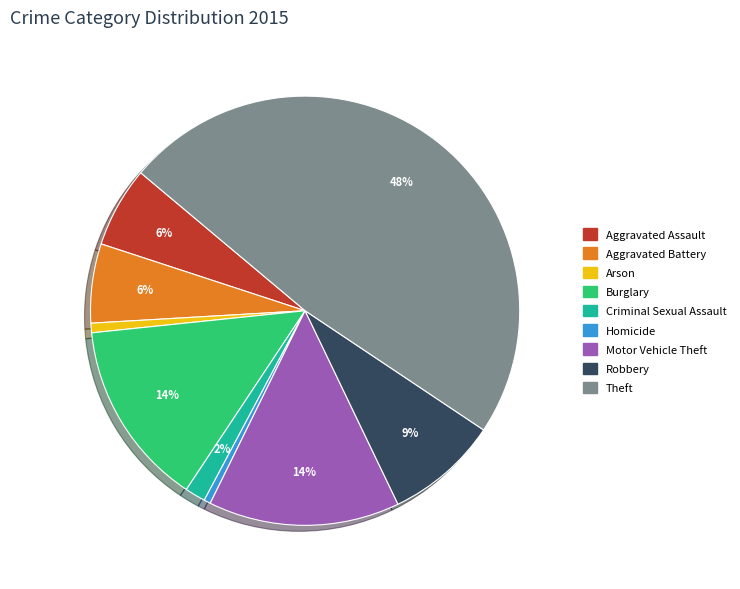

To the nearest percent, what percentage of the pie is Robbery?

9%